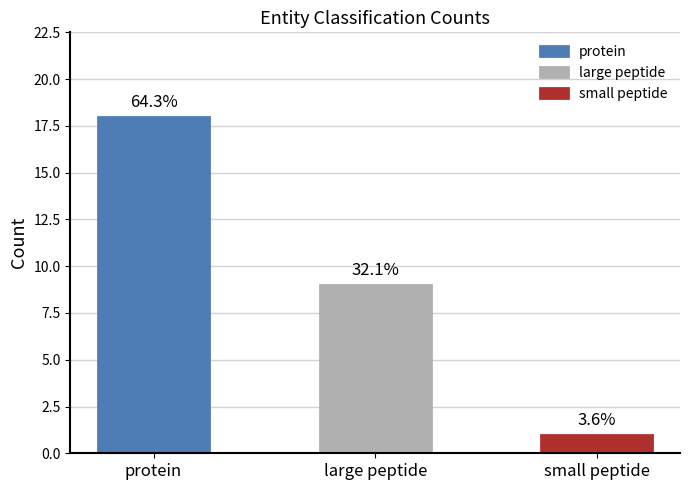

Where is the data nearest to the value 9?

large peptide